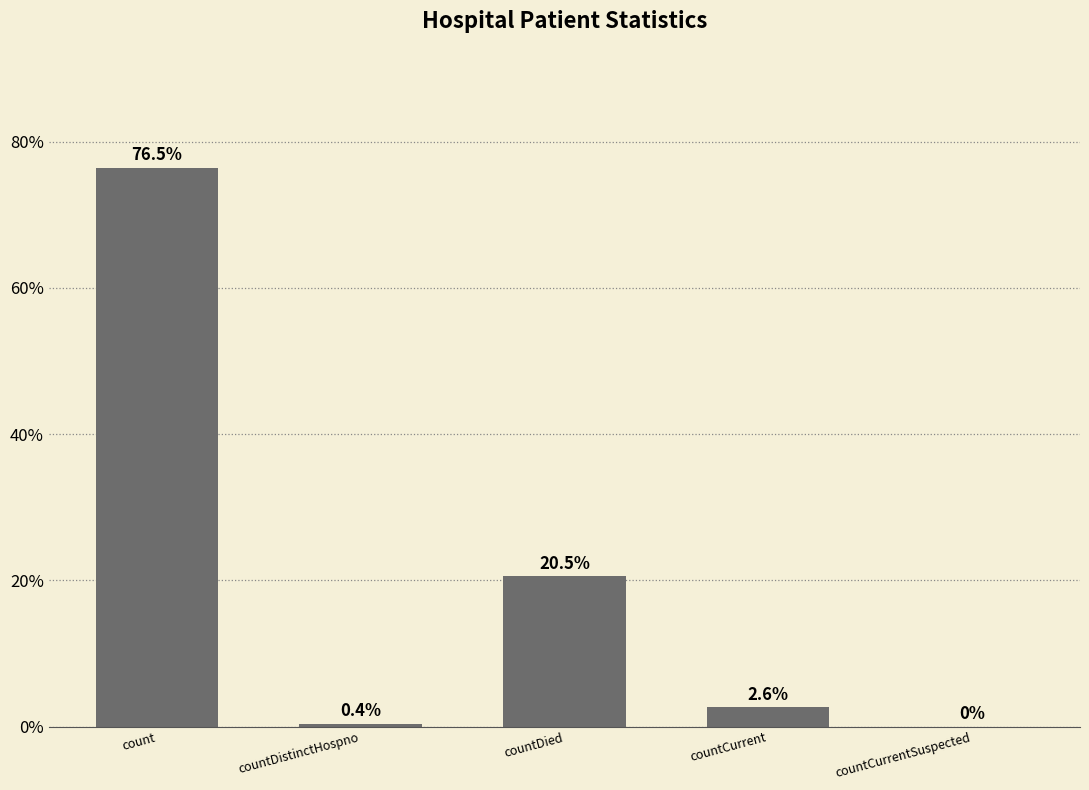

Reading left to right, list all the values displayed in this chart.

76.5	0.4	20.5	2.6	0.0